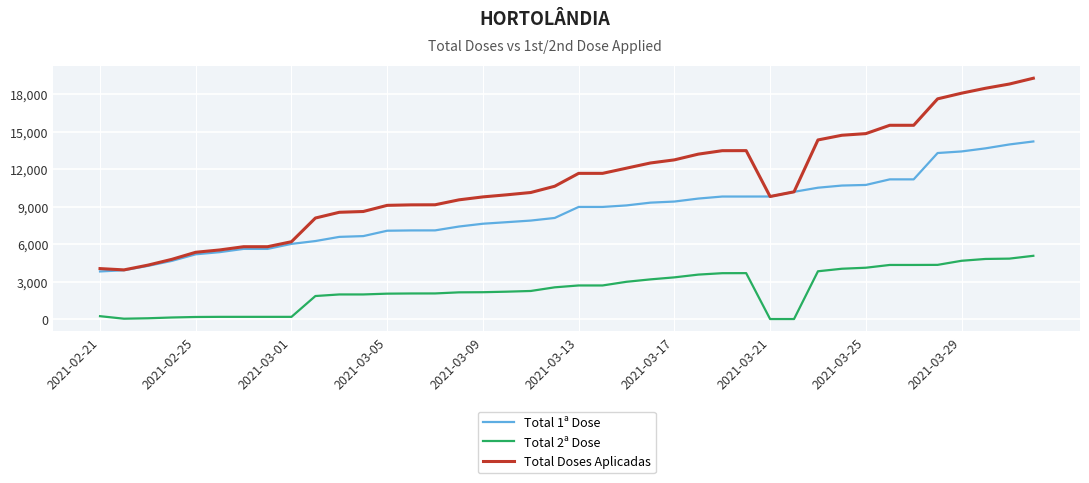

Which series has the largest total across all categories?

Total Doses Aplicadas